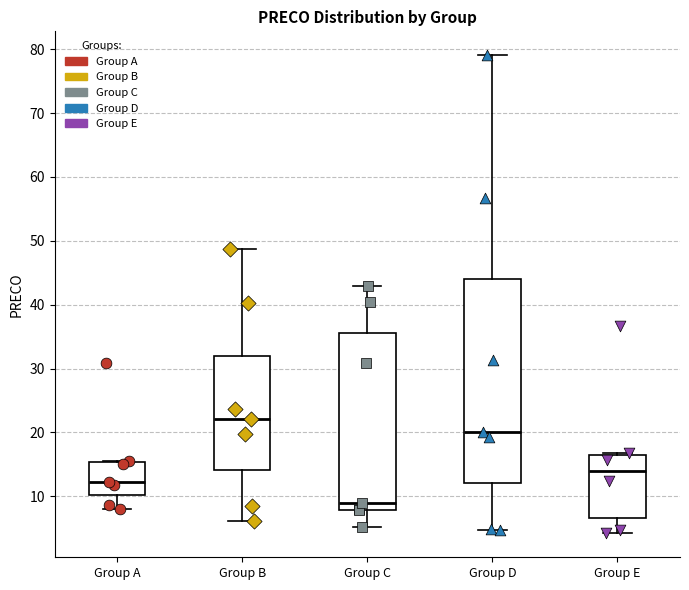

Reading left to right, read every box against the y-axis: the position of its median line, the range the box covers, and the ends of its whiskers. The values are not printed on the chart, so give them approximately, as read against the axis.

Group A: median 12, box 10 to 15, whiskers 8 to 16
Group B: median 22, box 14 to 32, whiskers 6 to 49
Group C: median 9, box 8 to 36, whiskers 5 to 43
Group D: median 20, box 12 to 44, whiskers 5 to 79
Group E: median 14, box 7 to 16, whiskers 4 to 17